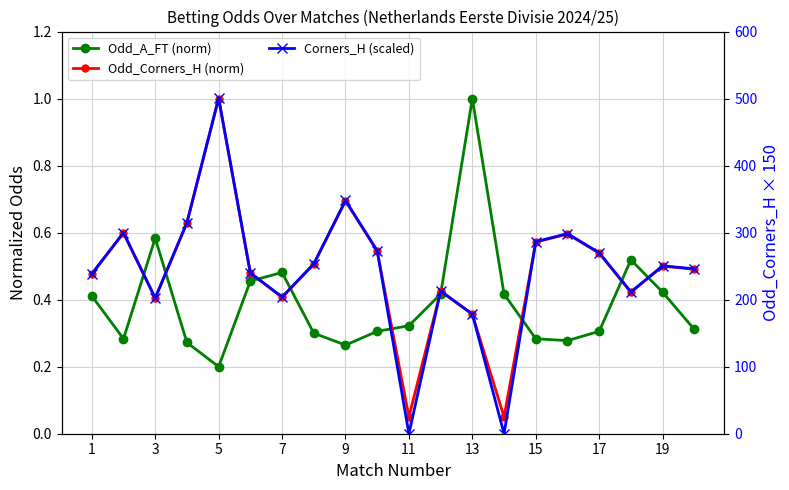

How many lines are shown in the chart?

3